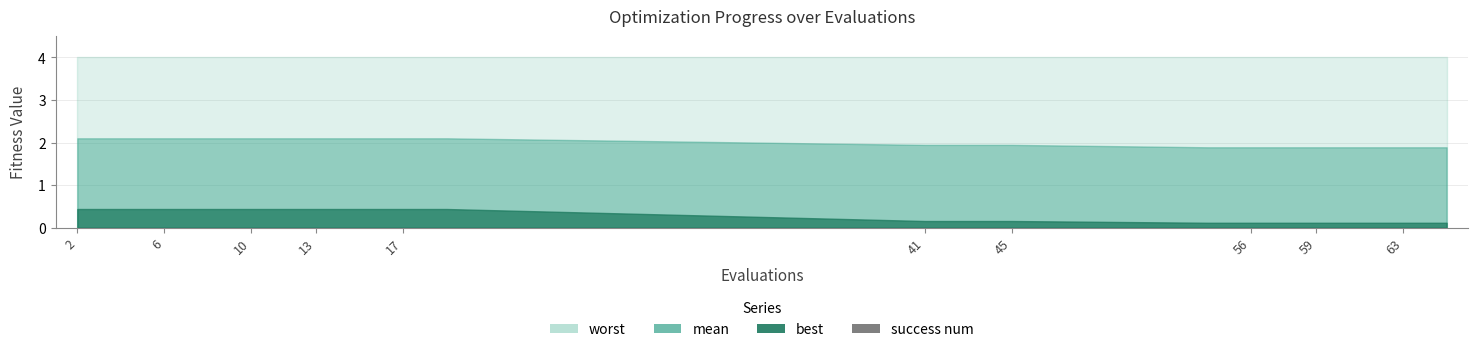

Which series has the largest total across all categories?

worst